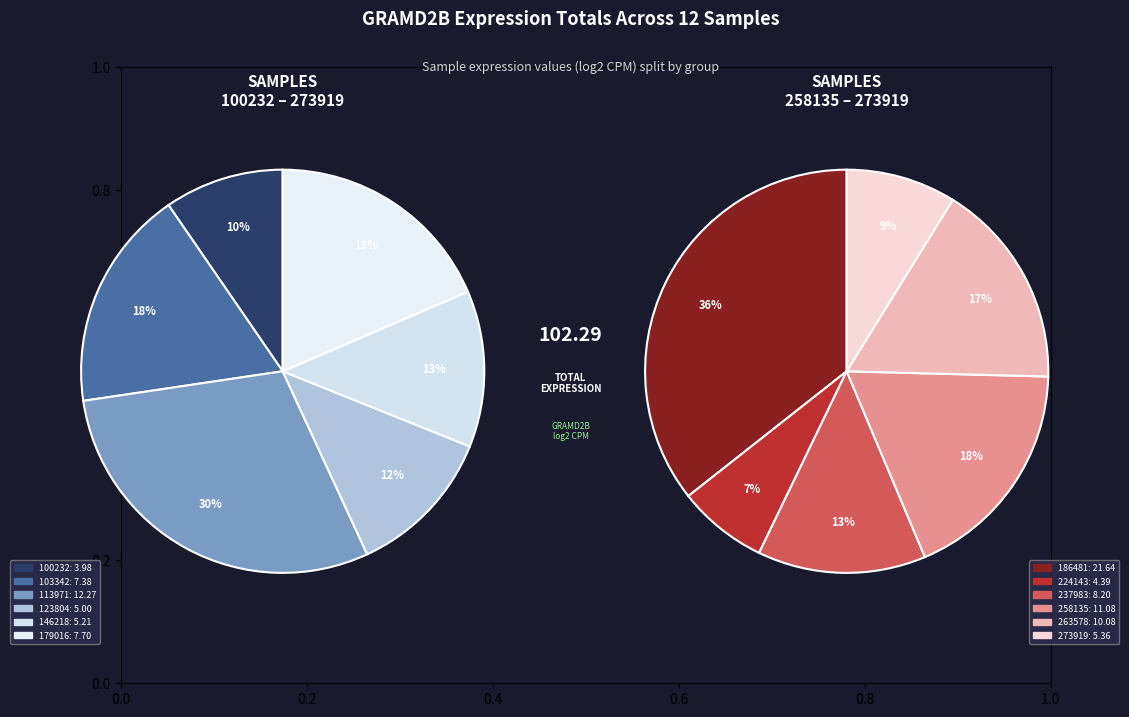

Approximately how many times larger is the value at 224143 compared to 123804?

0.9